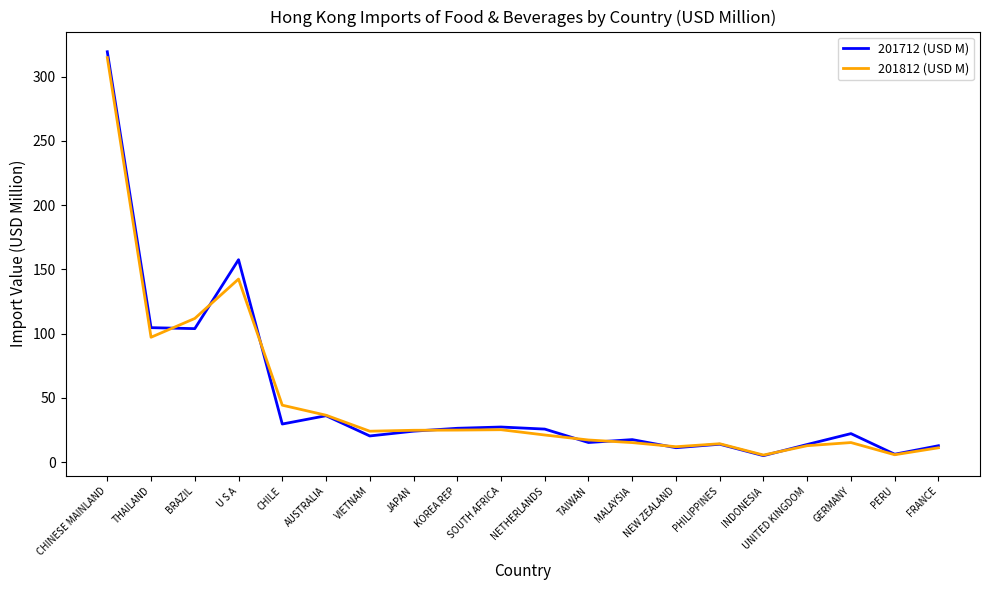

The value of 201712 (USD M) at CHILE is 44.8. True or false?

False